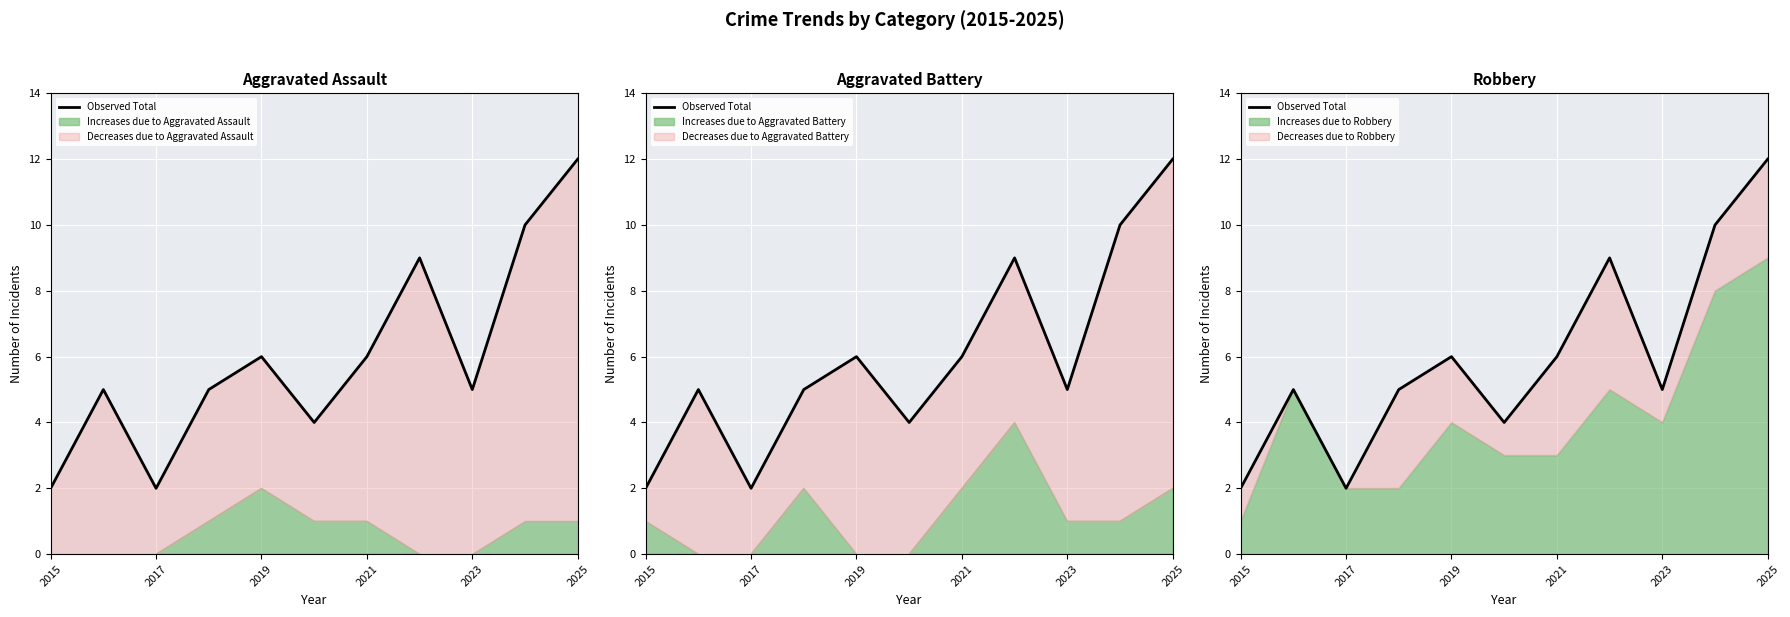

Reading right to left, extract all data points from this chart.

12	10	5	9	6	4	6	5	2	5	2